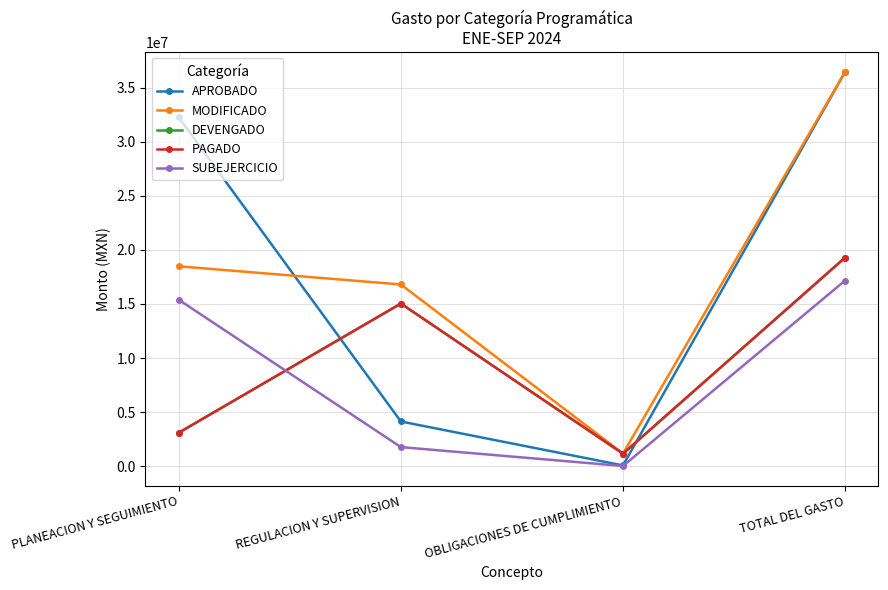

Is the value of PAGADO at OBLIGACIONES DE CUMPLIMIENTO greater than the value of MODIFICADO at REGULACION Y SUPERVISION?

No